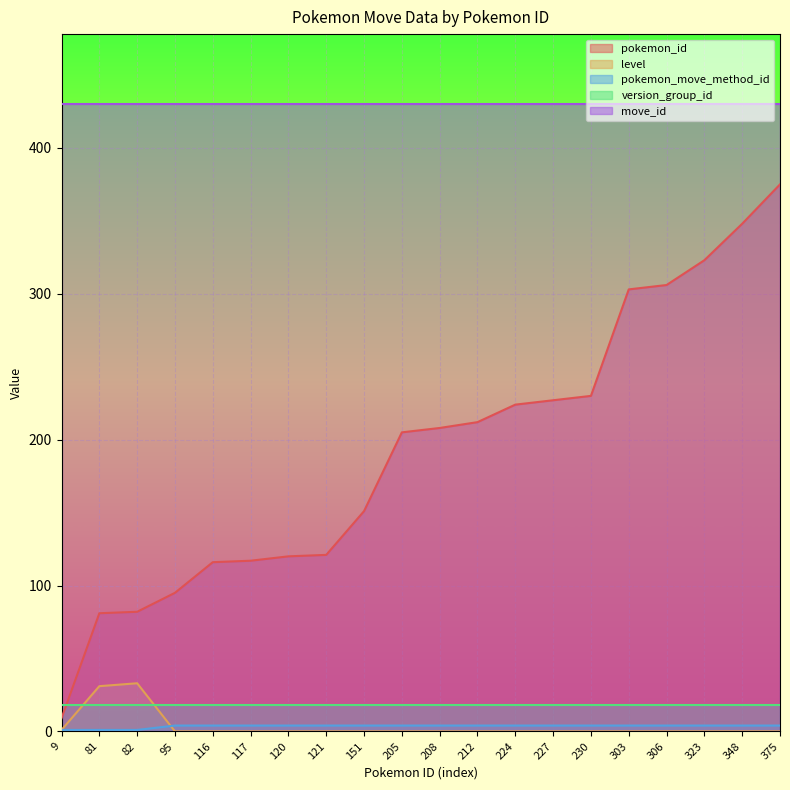

What is the approximate value of pokemon_move_method_id at 81?

1